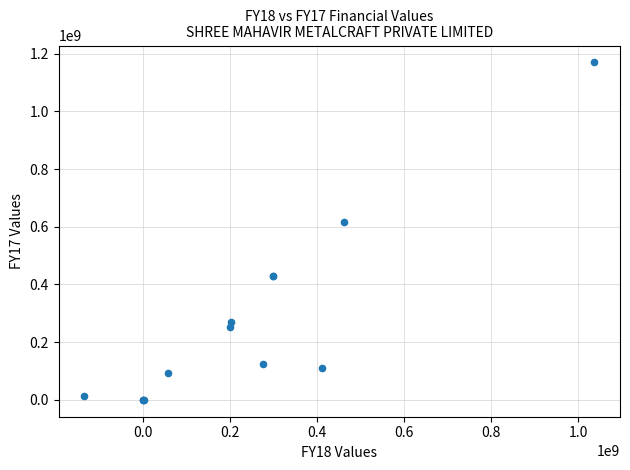

What Y value in the scatter plot is closest to 585026370?

615904664.3